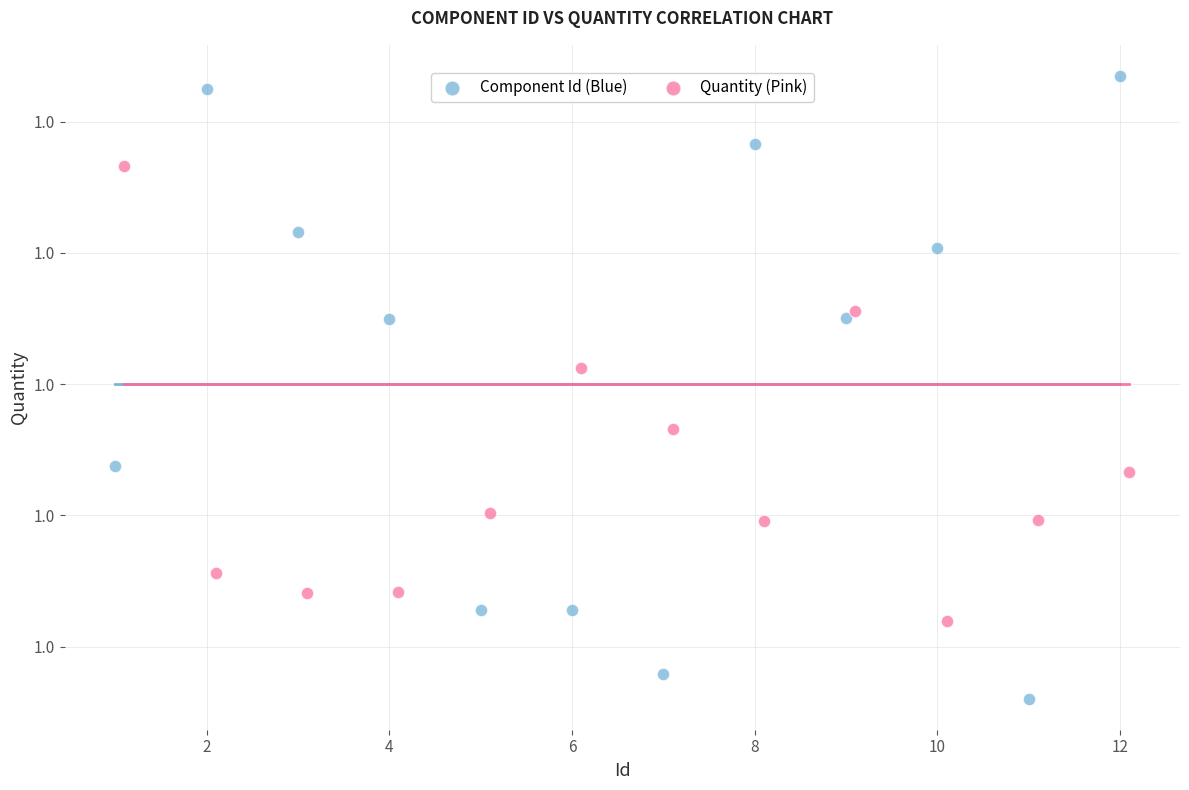

Which series has the largest Y range (max minus min)?

Component Id (Blue)